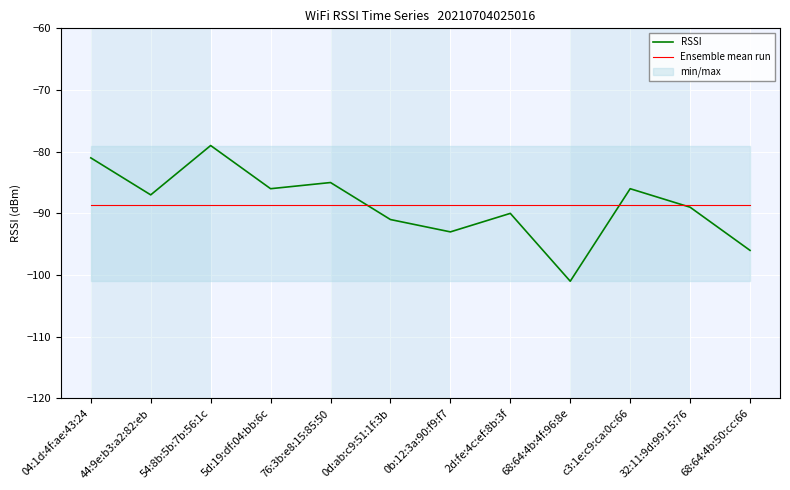

How many lines are shown in the chart?

2